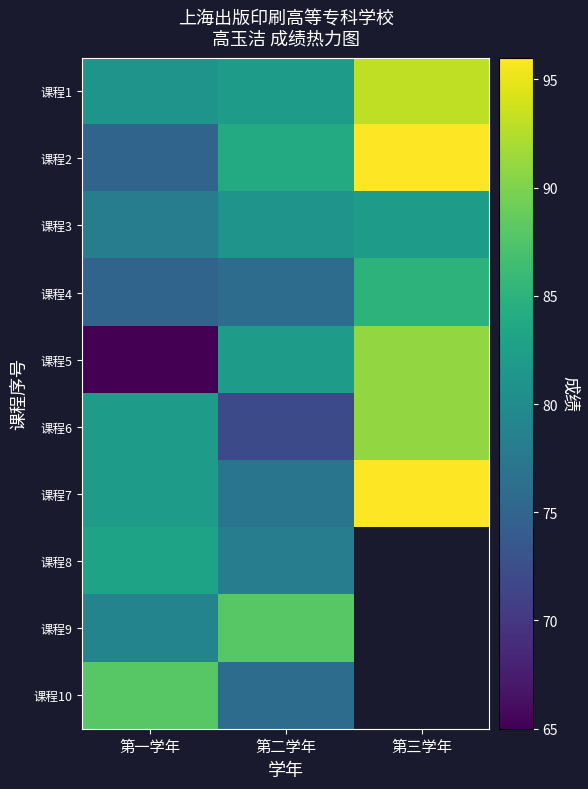

Is the value of 课程2 at 第二学年 greater than the value of 课程4 at 第二学年?

Yes